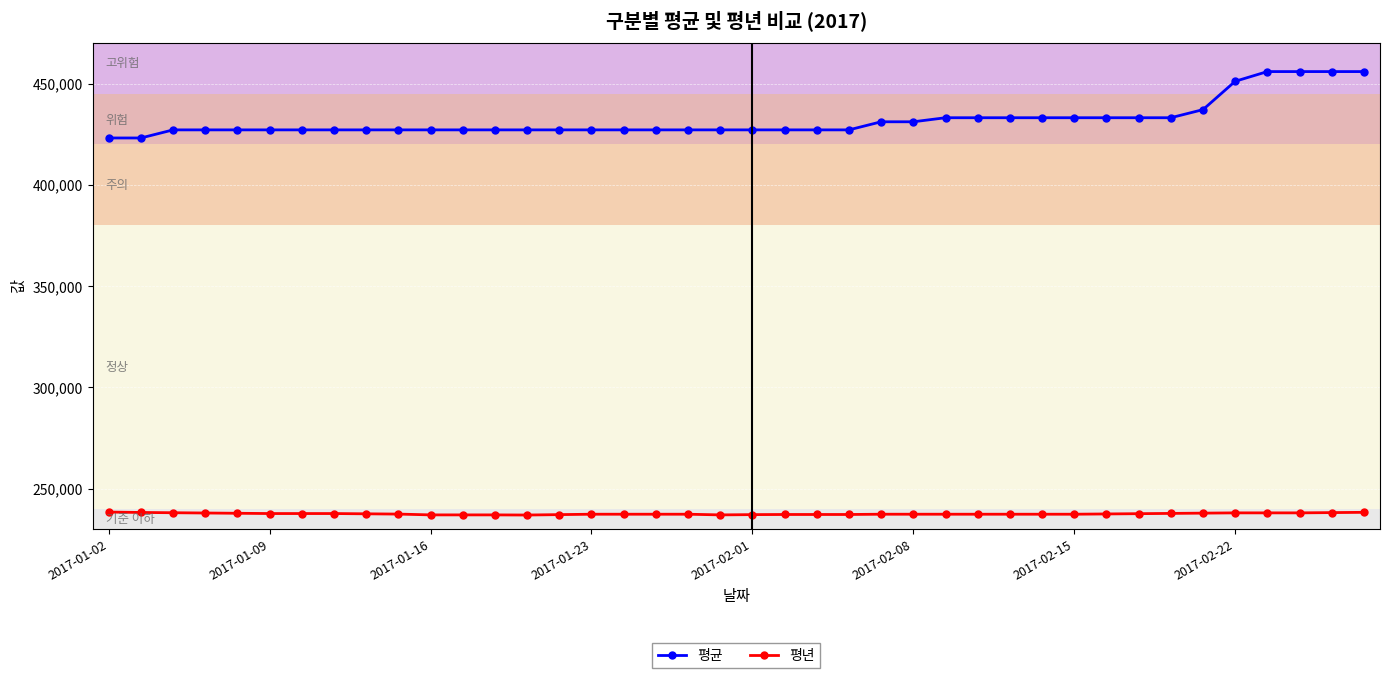

What is the value of the 평균 point at the 37th from the left?

456000